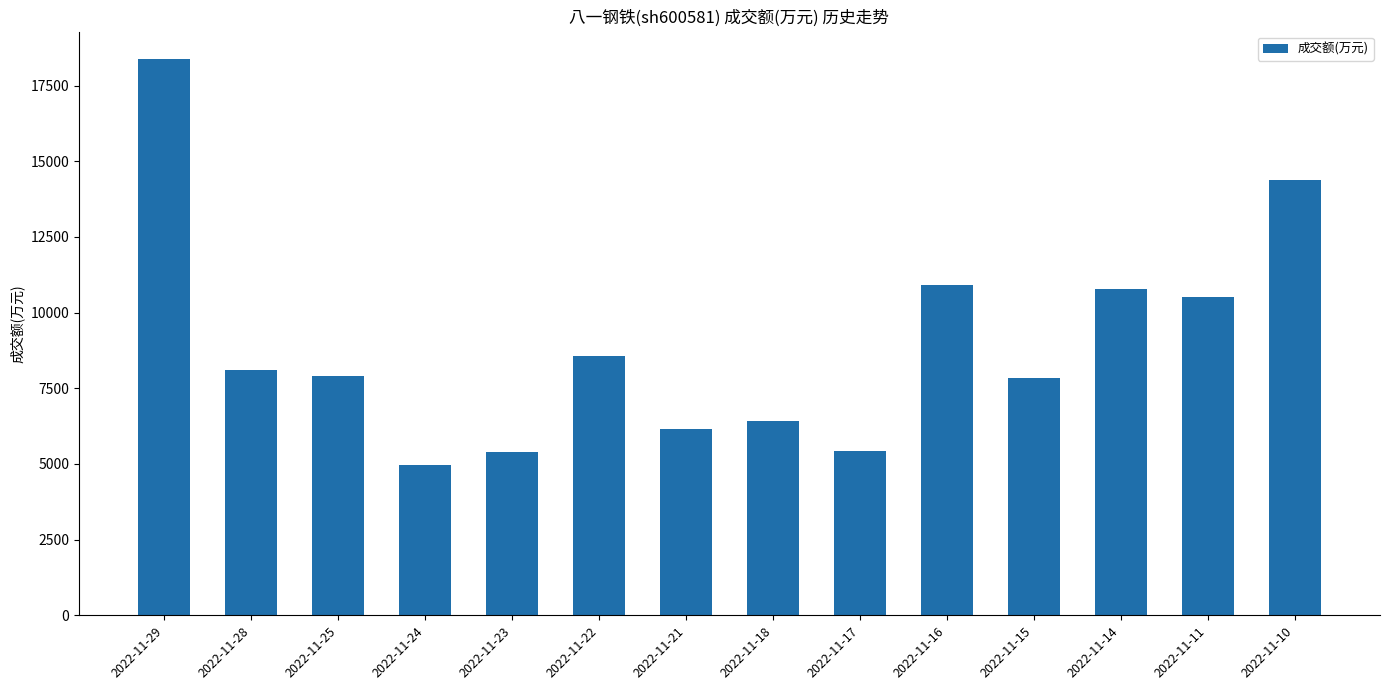

Read the value at 2022-11-24.

4976